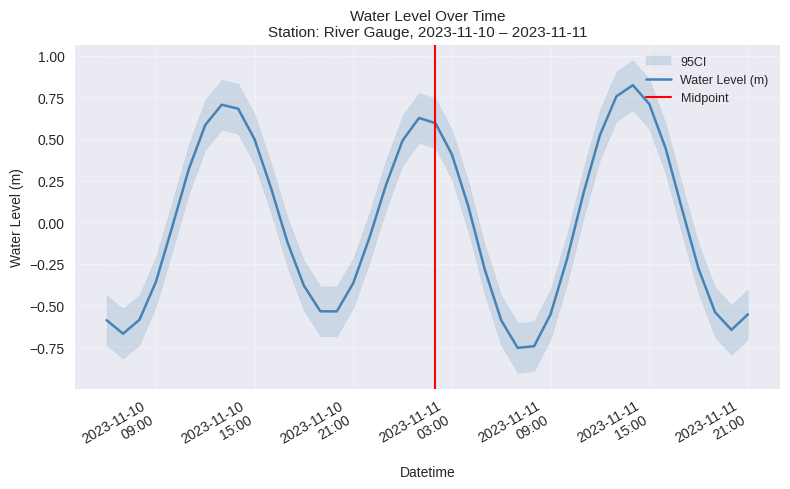

True or false: the data shows -0.0 at 2023-11-10 10:00:00.

False